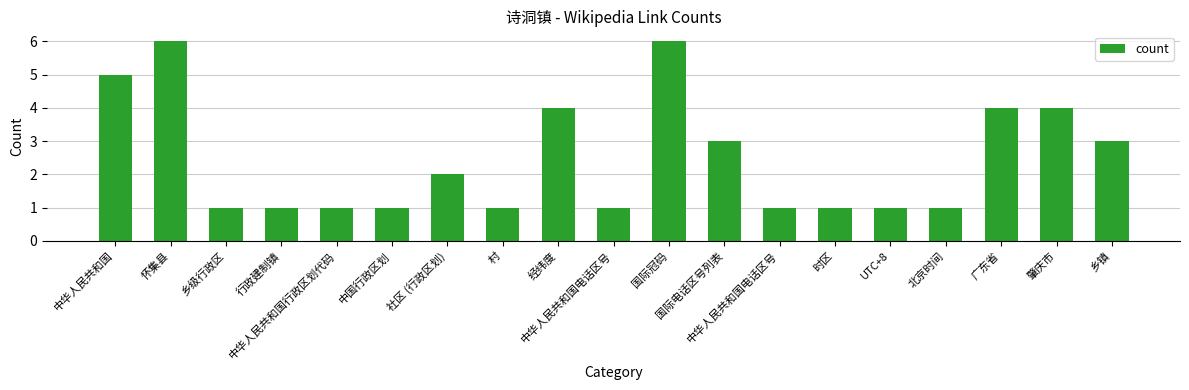

Rank the categories by value from highest to lowest.

怀集县, 国际冠码, 中华人民共和国, 经纬度, 广东省, 肇庆市, 国际电话区号列表, 乡镇, 社区 (行政区划), 乡级行政区, 行政建制镇, 中华人民共和国行政区划代码, 中国行政区划, 村, 中华人民共和国电话区号, 中华人民共和国电话区号, 时区, UTC+8, 北京时间